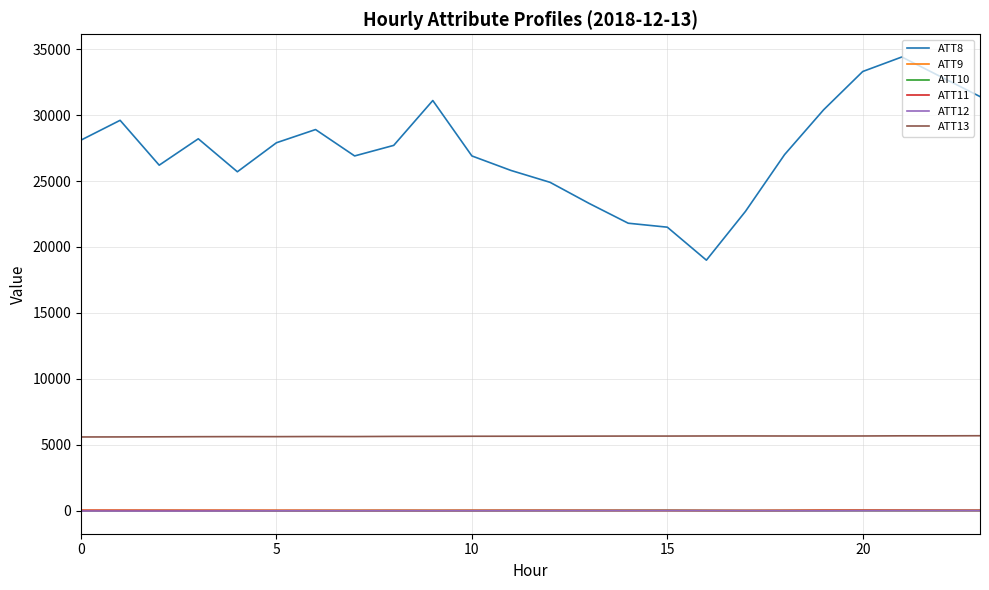

Count the number of data series in this chart.

6